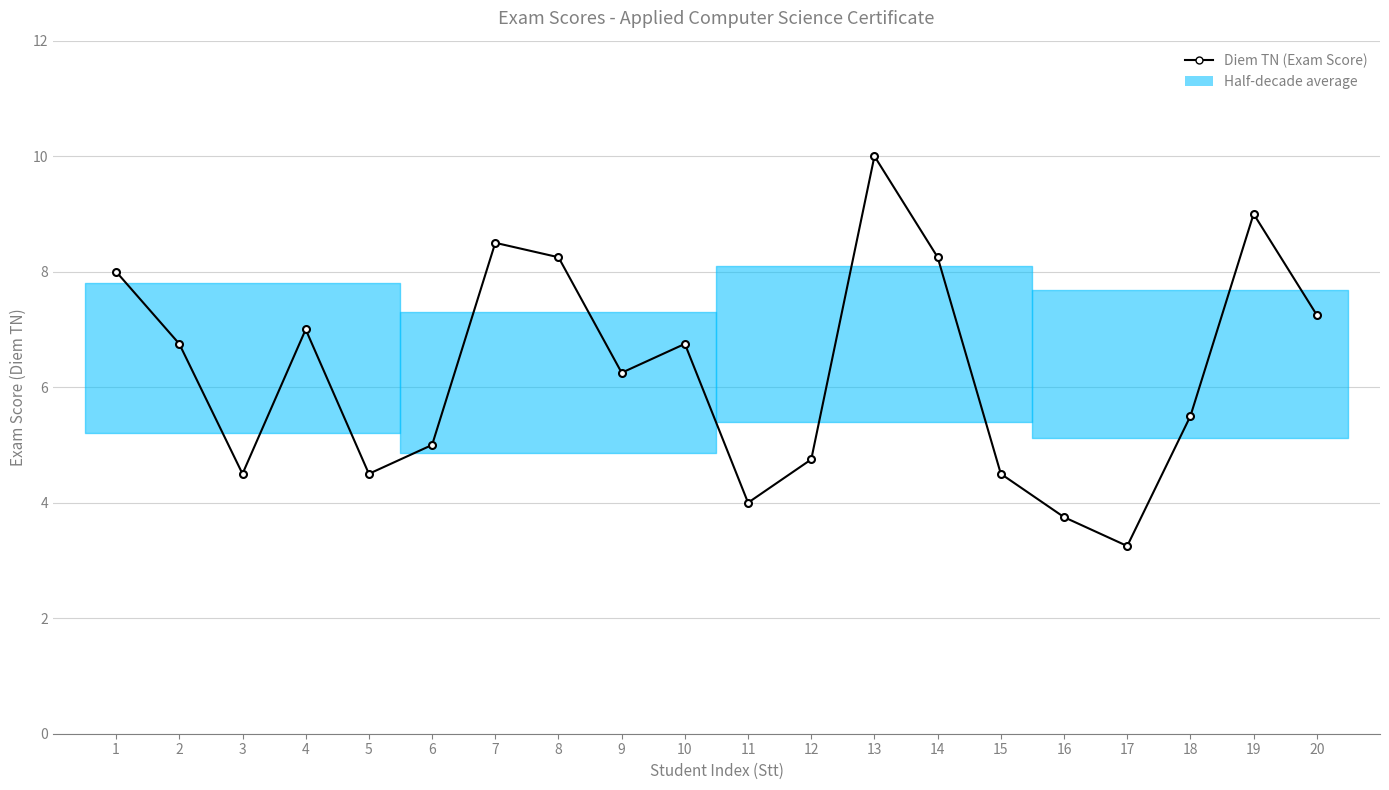

What is the average value?

6.3